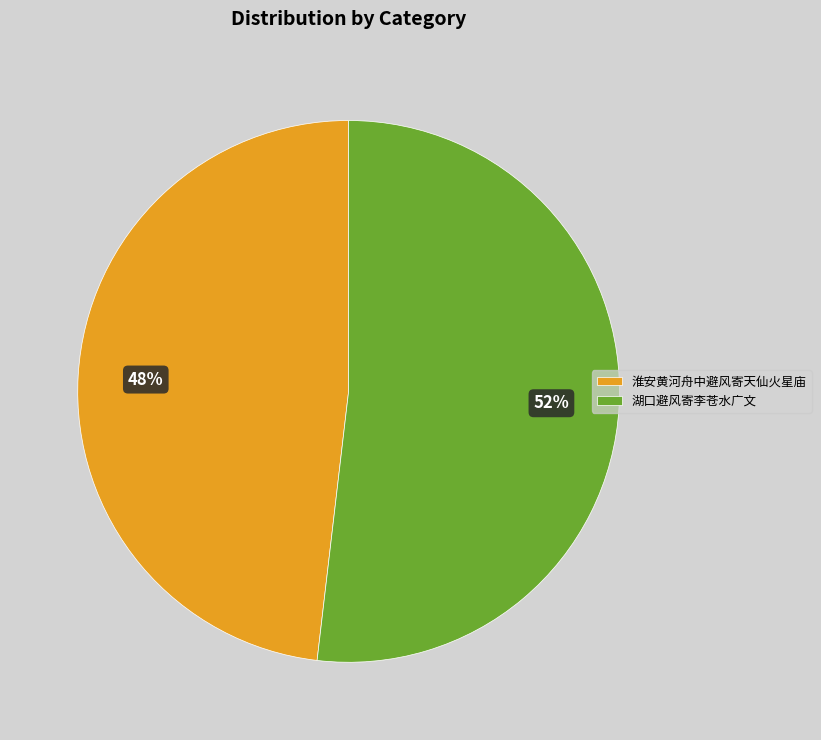

Count the number of slices in the pie.

2